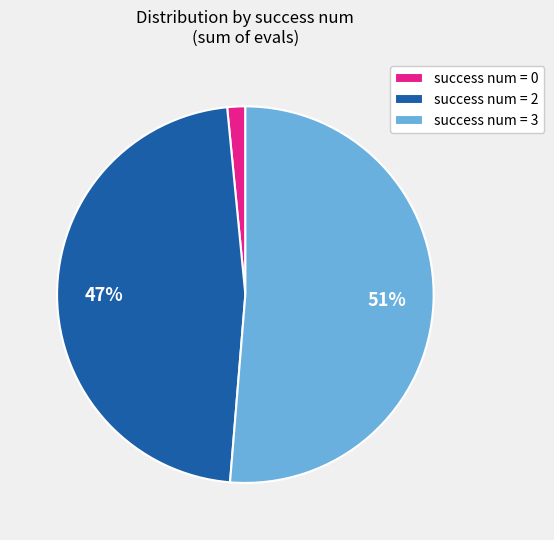

What is the largest slice in the pie chart?

success num = 3